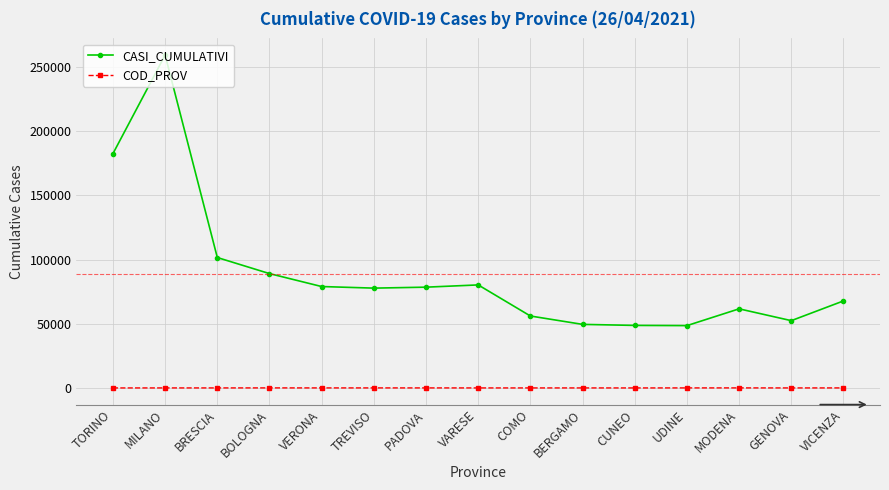

True or false: COD_PROV has more than 1 interior local peaks.

True